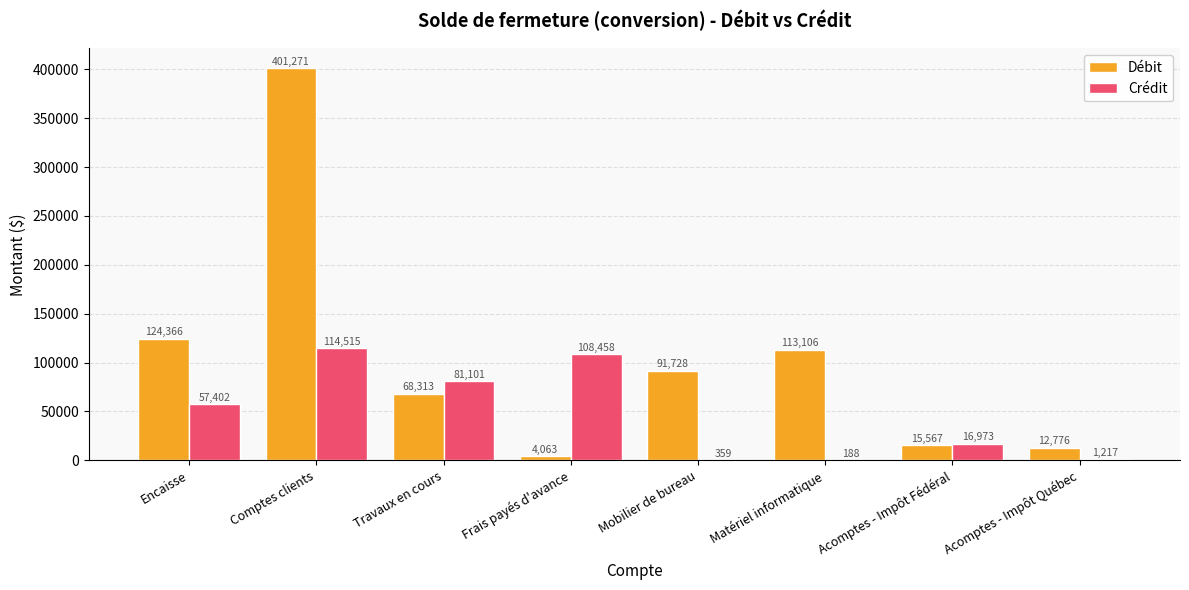

What is the sum of the Débit values at Acomptes - Impôt Québec and Comptes clients?

414047.0